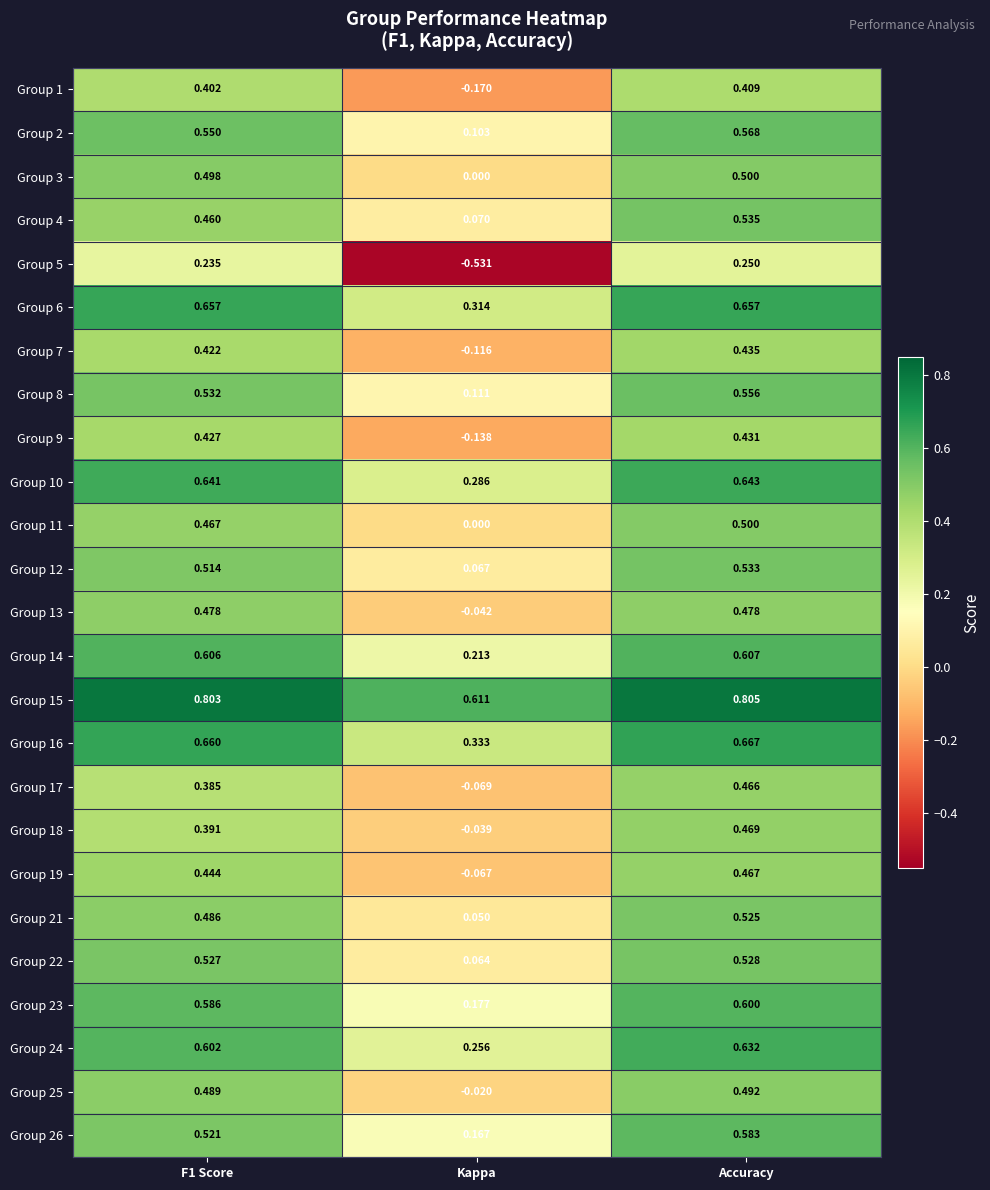

Is the value of Group 4 at Kappa greater than the value of Group 14 at Accuracy?

No